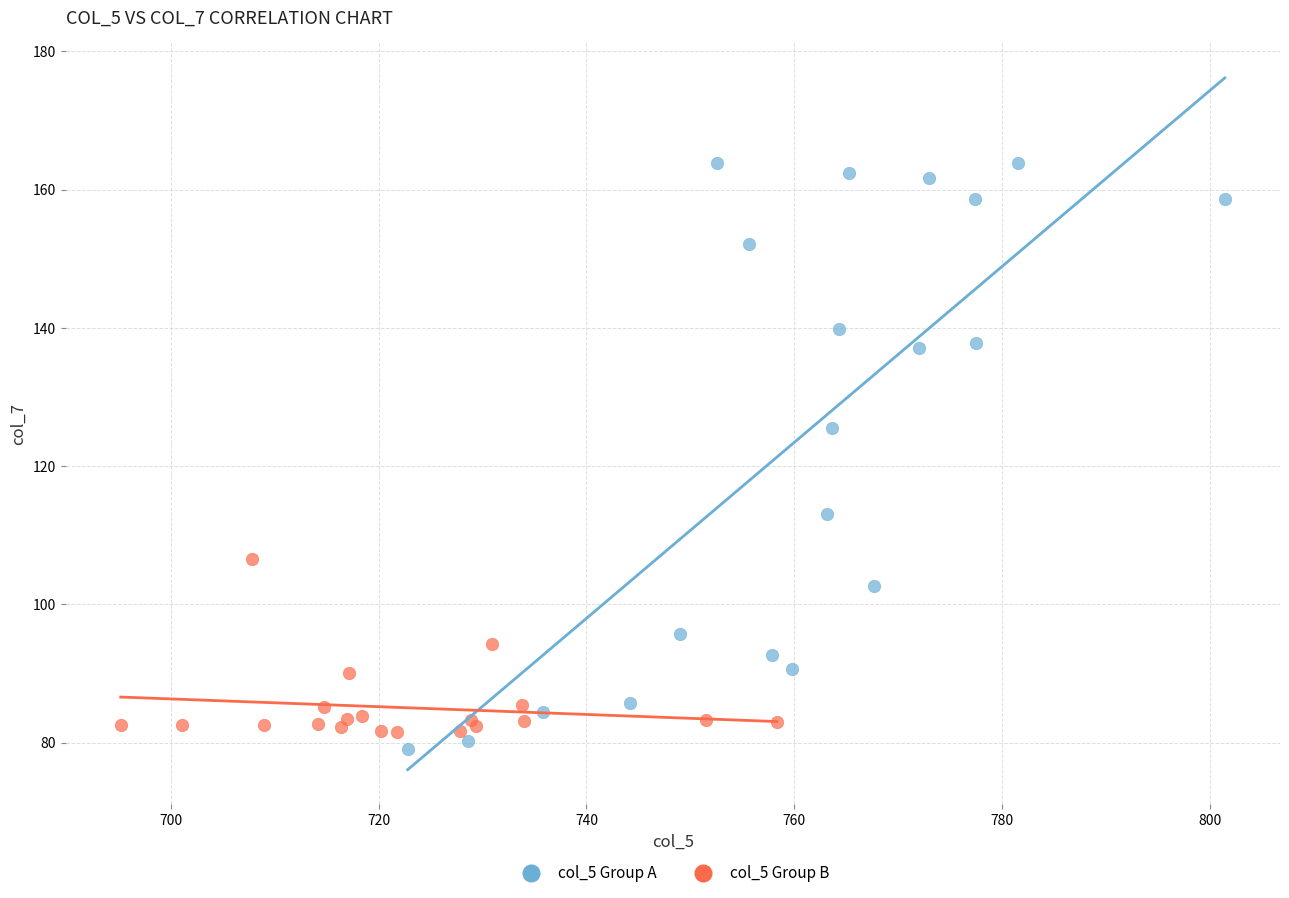

Which series contains the highest Y value?

col_5 Group A